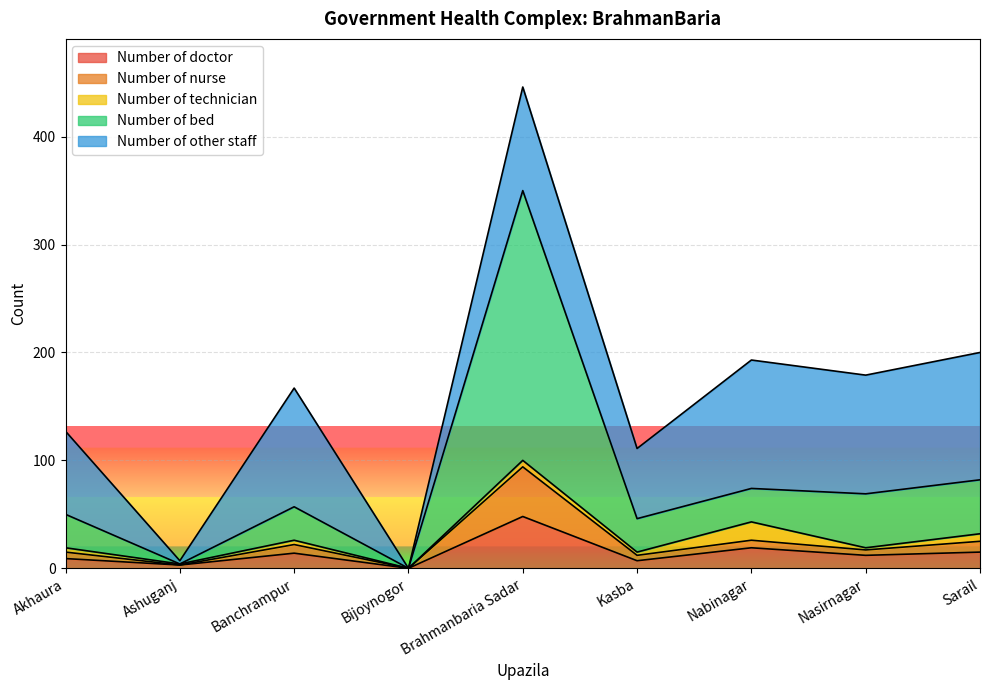

How many values in Number of doctor are above zero?

8